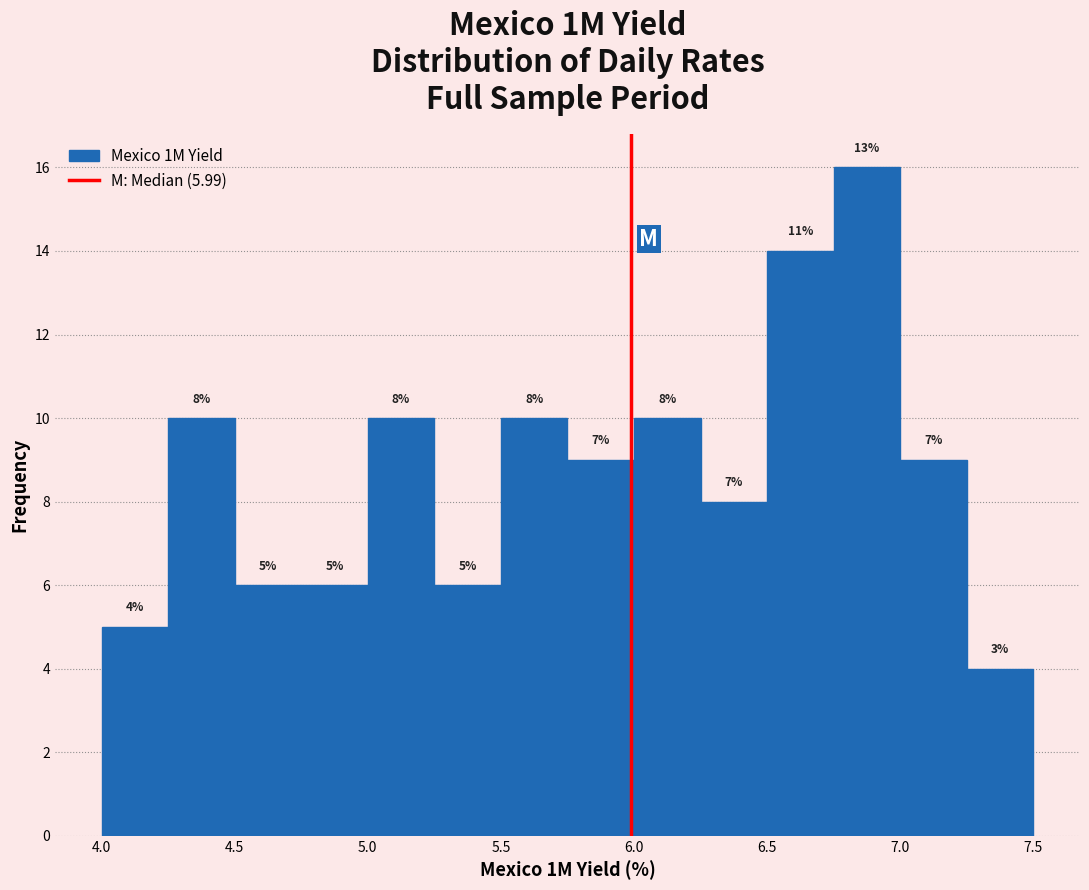

Over which range of the x-axis is the bar tallest?

6.75 to 7.00